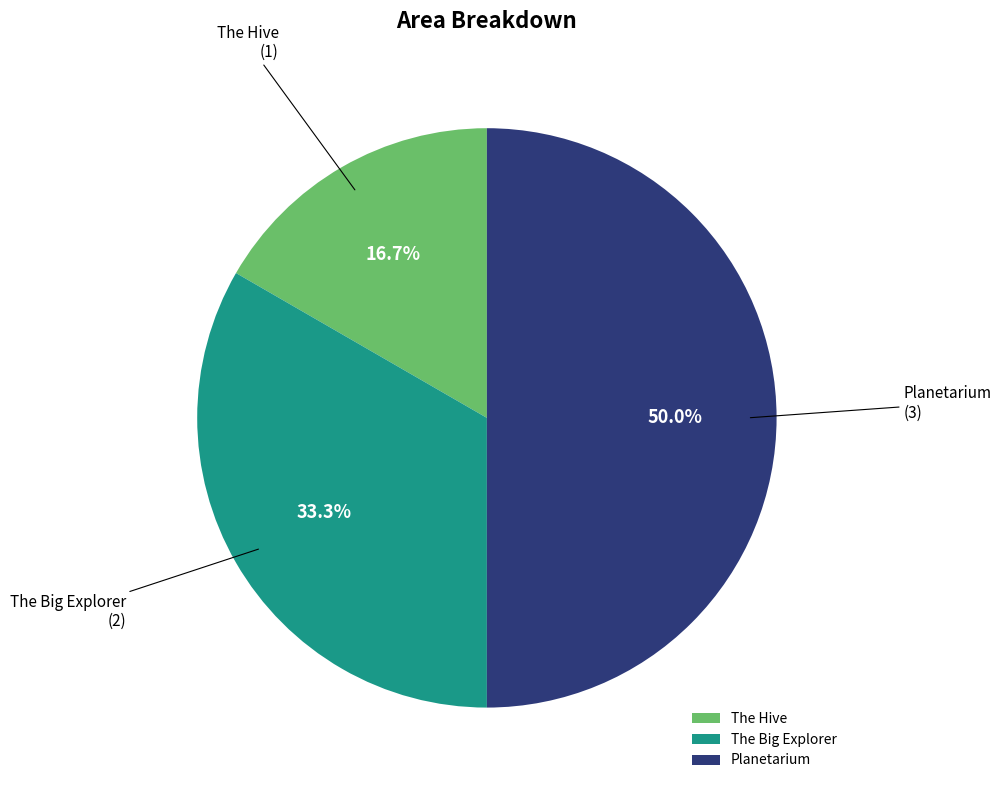

To the nearest percent, what is the average slice percentage?

33%